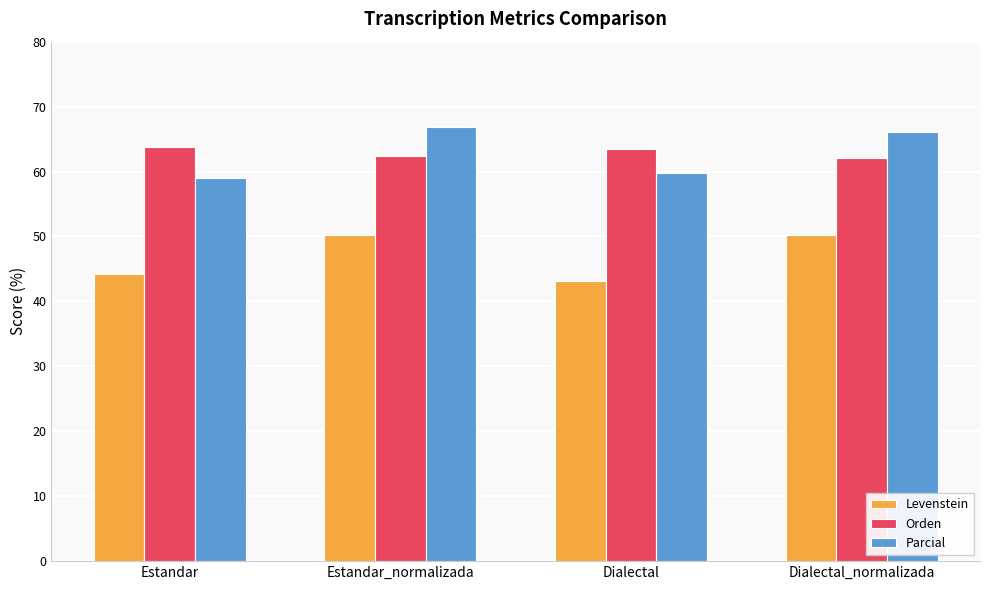

Is the value of Parcial at Estandar_normalizada greater than the value of Levenstein at Dialectal?

Yes